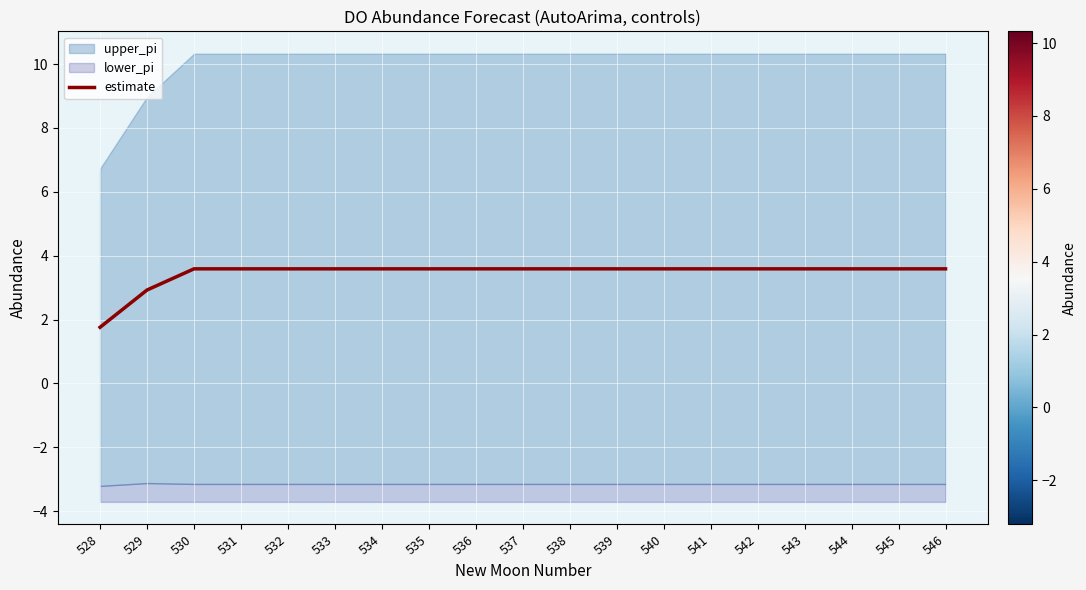

What is the average value?

3.5